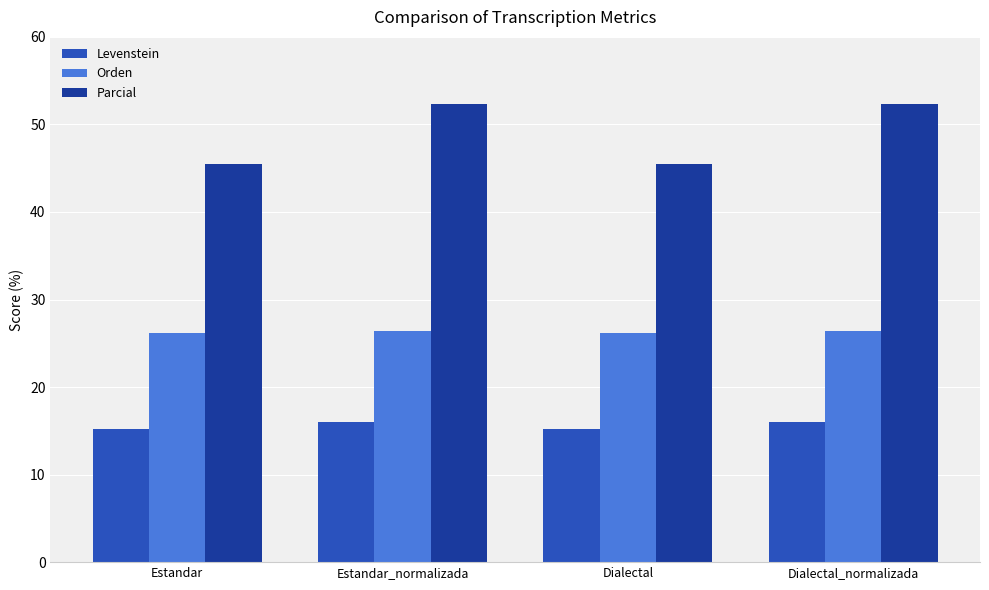

What is the label of the 1st bar from the right?

Dialectal_normalizada